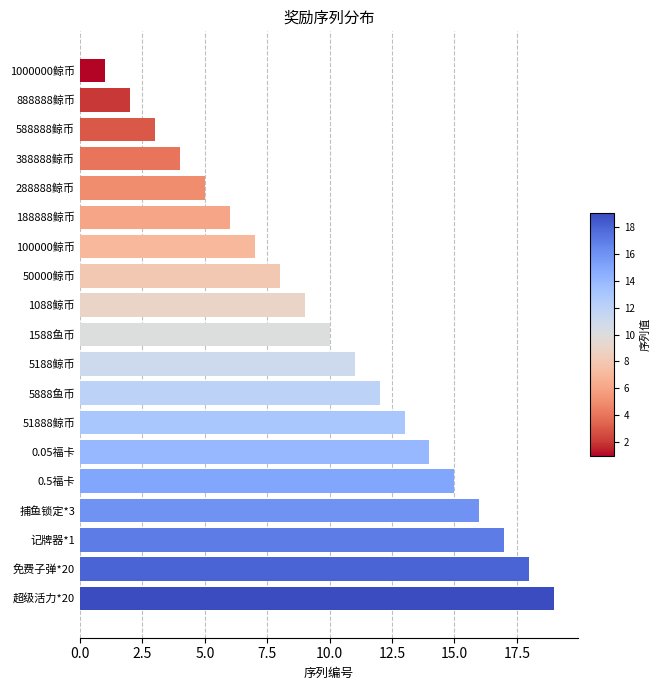

The value at 1088鲸币 is 15. True or false?

False